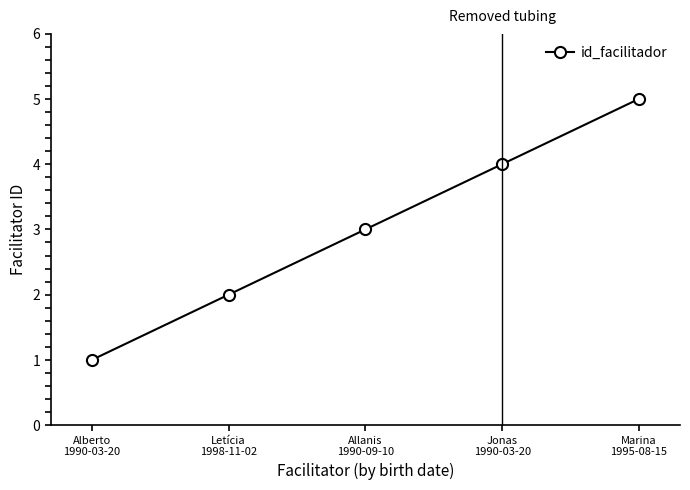

Between Letícia
1998-11-02 and Jonas
1990-03-20, which is larger?

Jonas
1990-03-20